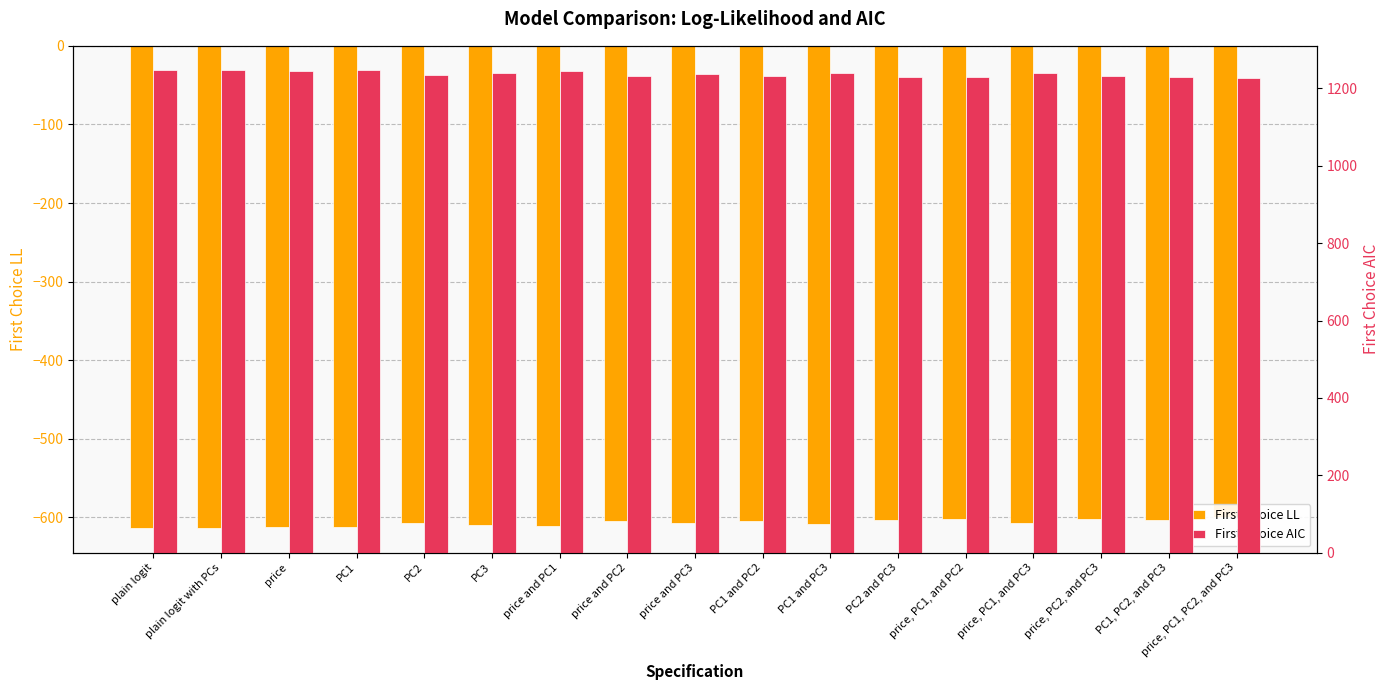

The First Choice AIC series shows 1225.9 at price, PC1, PC2, and PC3. True or false?

True